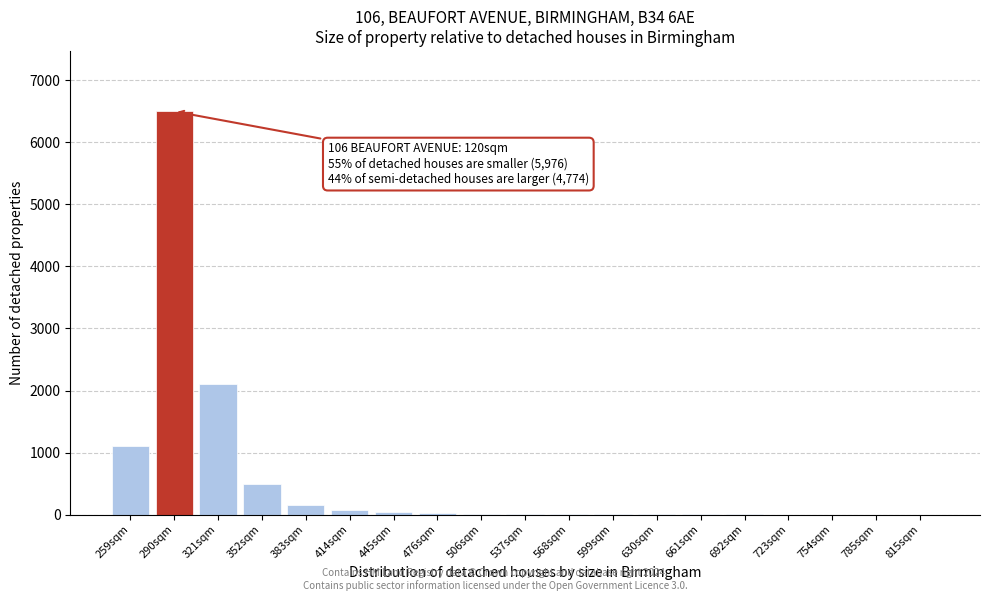

The chart shows a value of 3 at 630sqm. True or false?

True